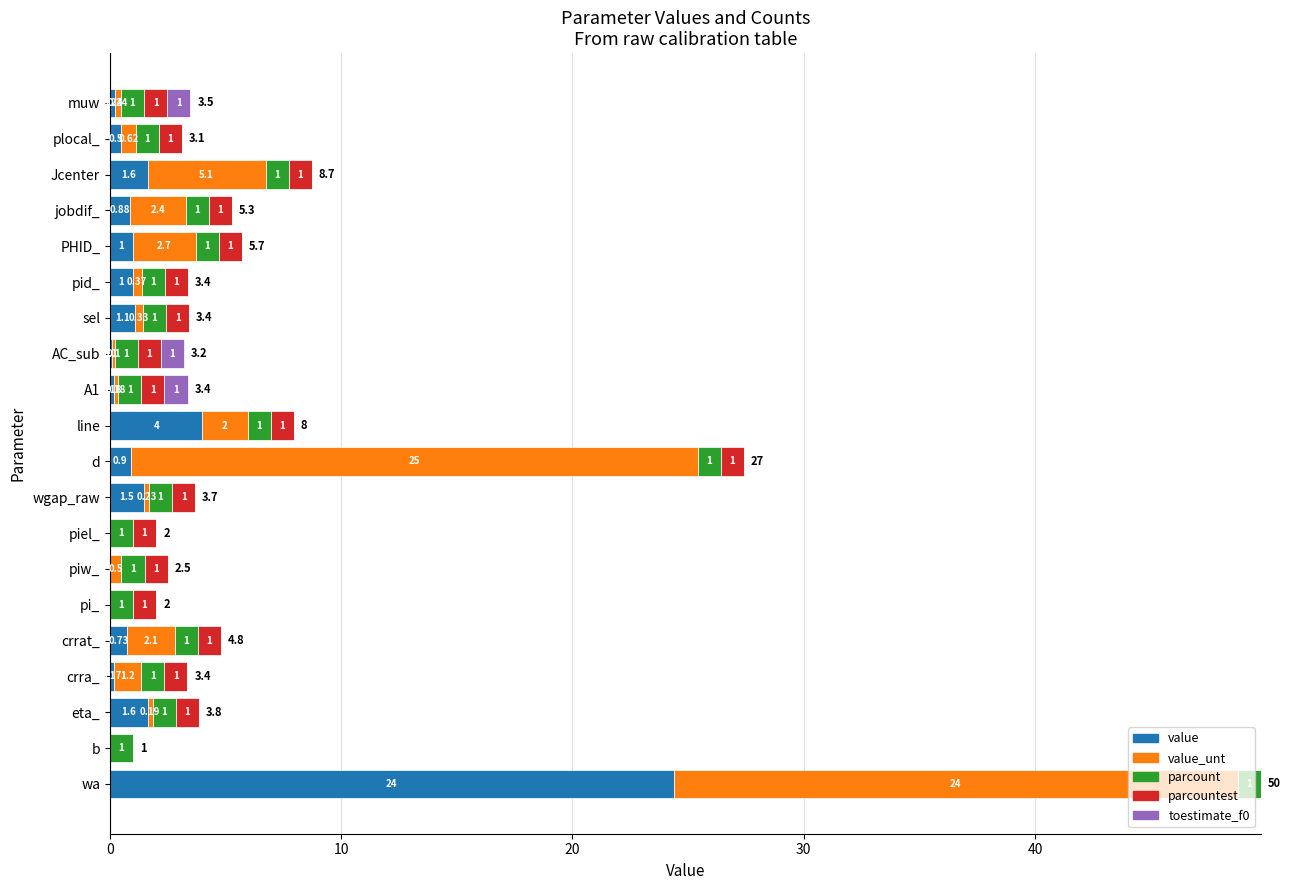

How many data points does each series have?

20